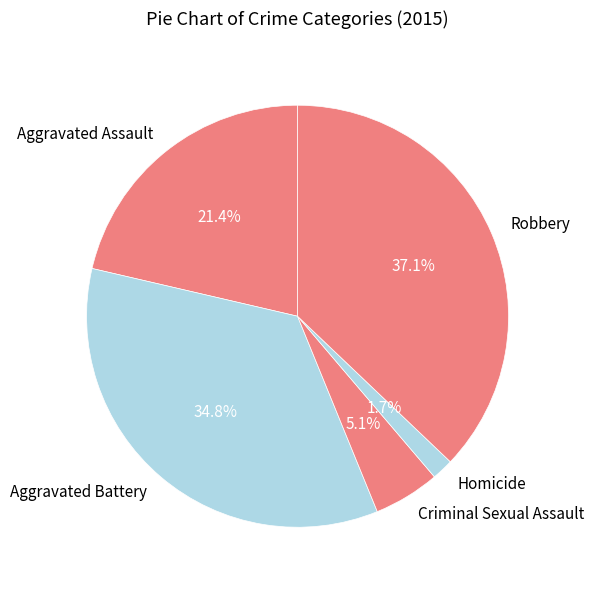

Do Robbery and Homicide together represent more than half of the pie?

No